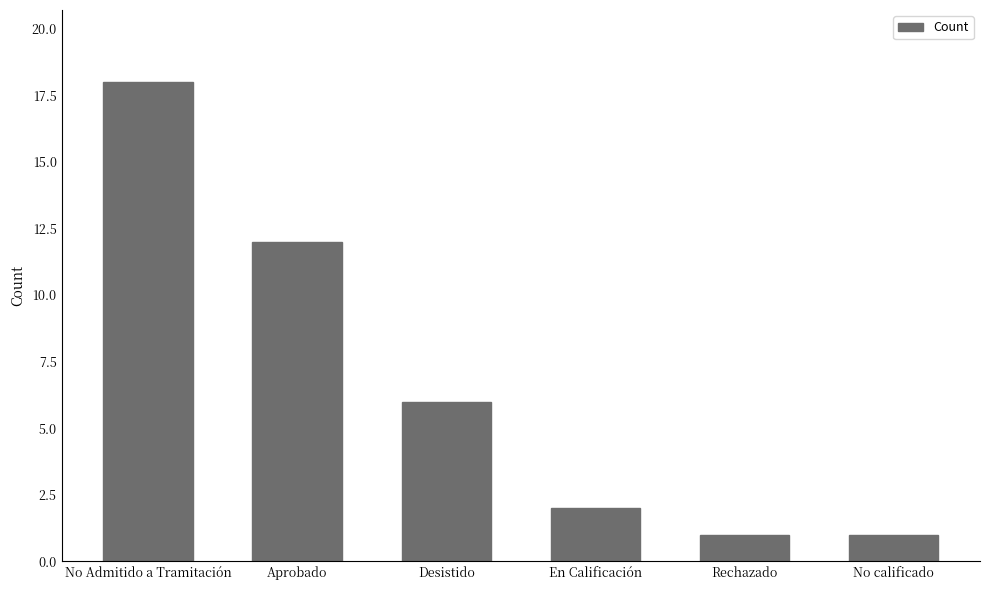

Approximately how many times larger is the value at No Admitido a Tramitación compared to En Calificación?

9.0